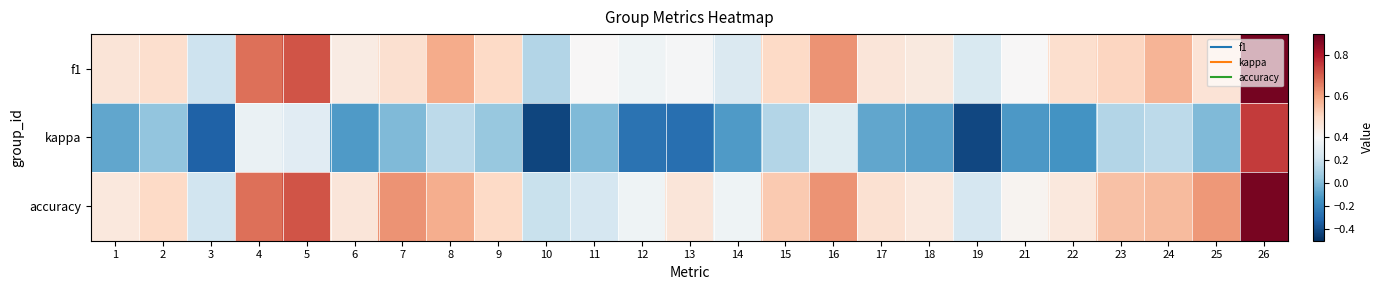

How many distinct data groups are displayed?

3